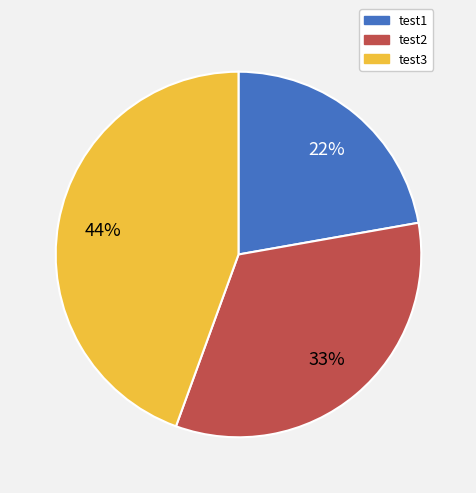

What is the ratio of the value at test2 to the value at test1?

1.5